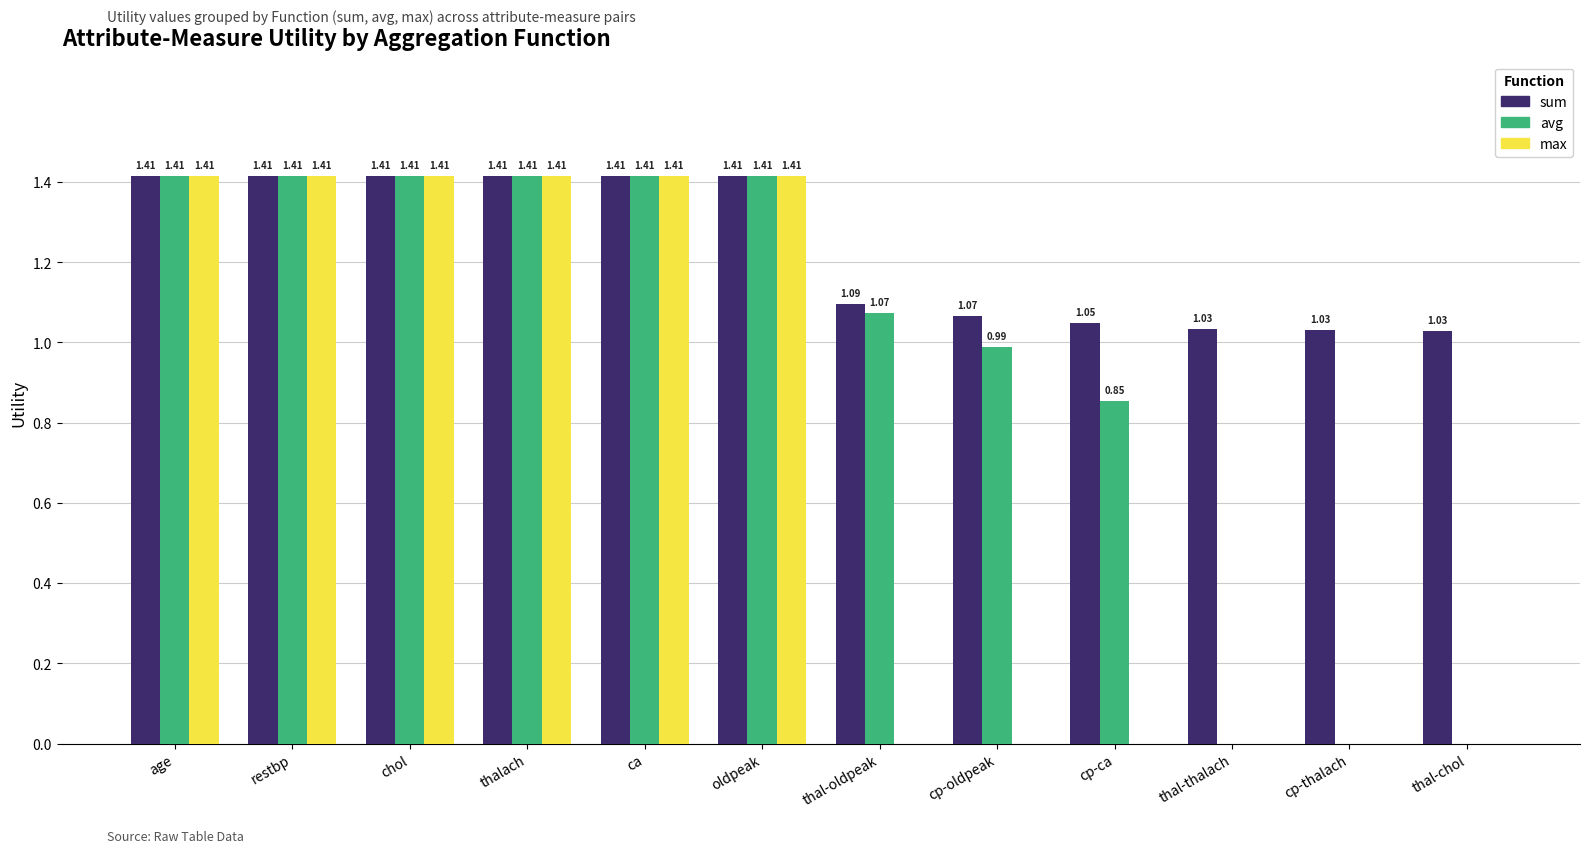

How many groups of bars are there?

12